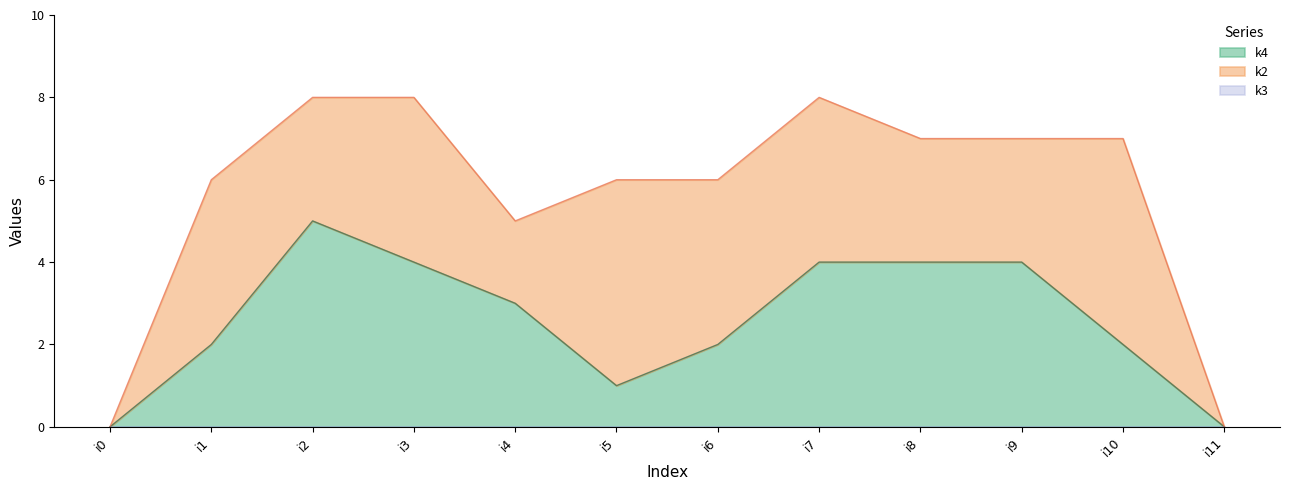

True or false: k2 has a value of -2 at i11.

False